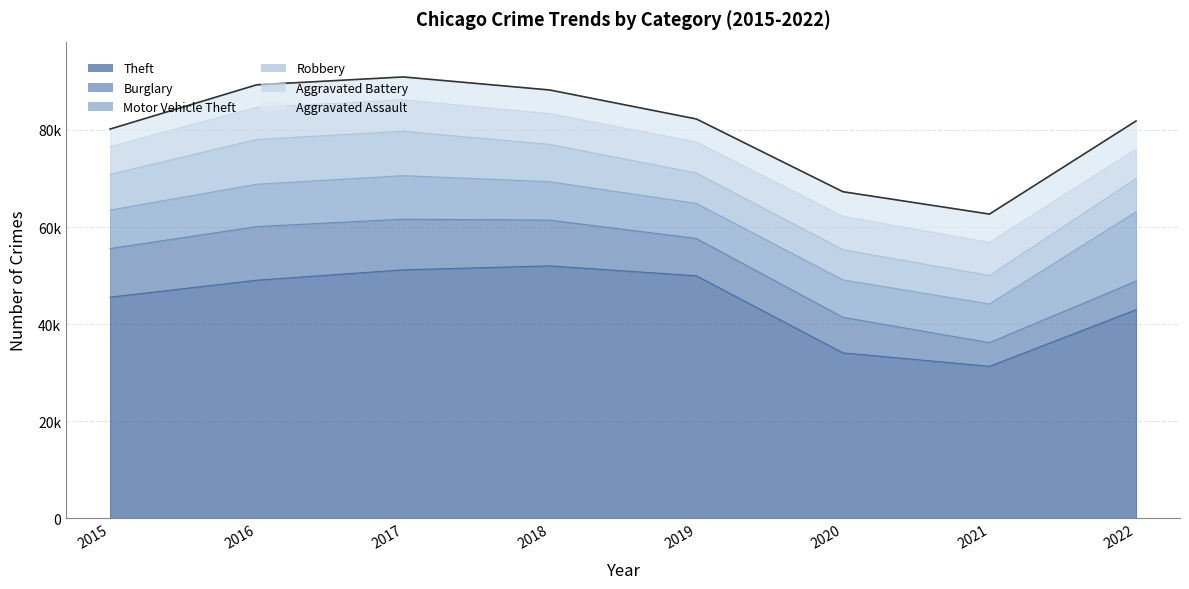

Rank the categories by Motor Vehicle Theft value from lowest to highest.

2019, 2020, 2018, 2015, 2021, 2016, 2017, 2022